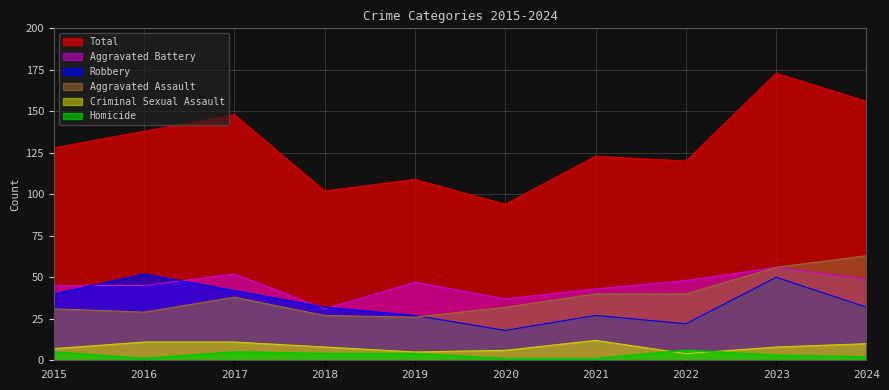

At which category does Aggravated Assault reach its first local peak?

2017